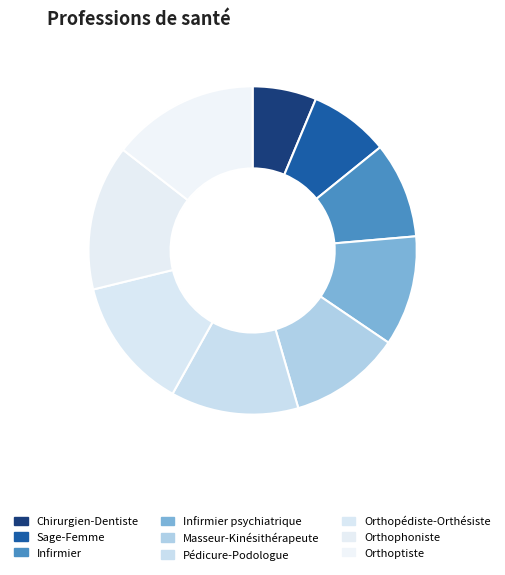

Is there any slice that represents more than half of the pie?

No